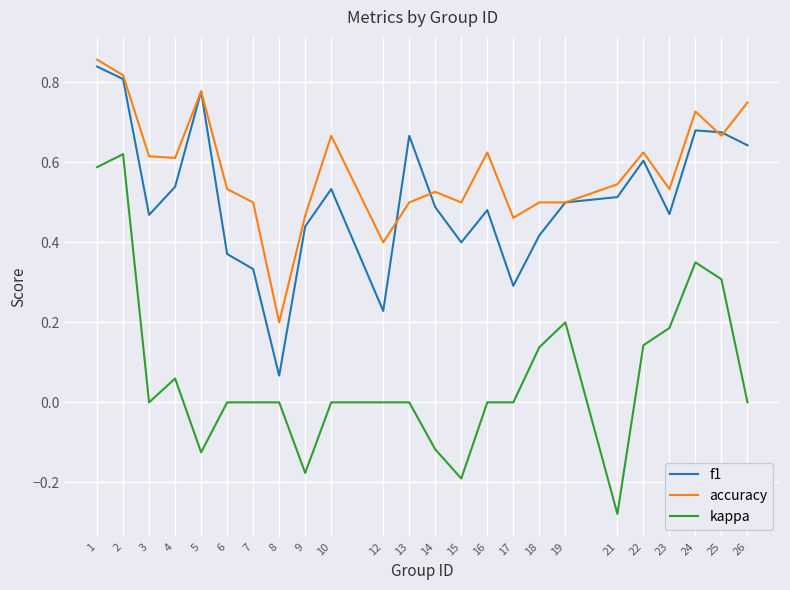

Does the chart display data point markers on the line(s)?

No